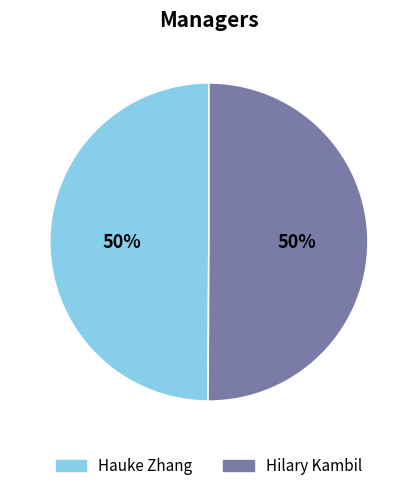

The Hilary Kambil slice represents 43% of the pie. True or false?

False